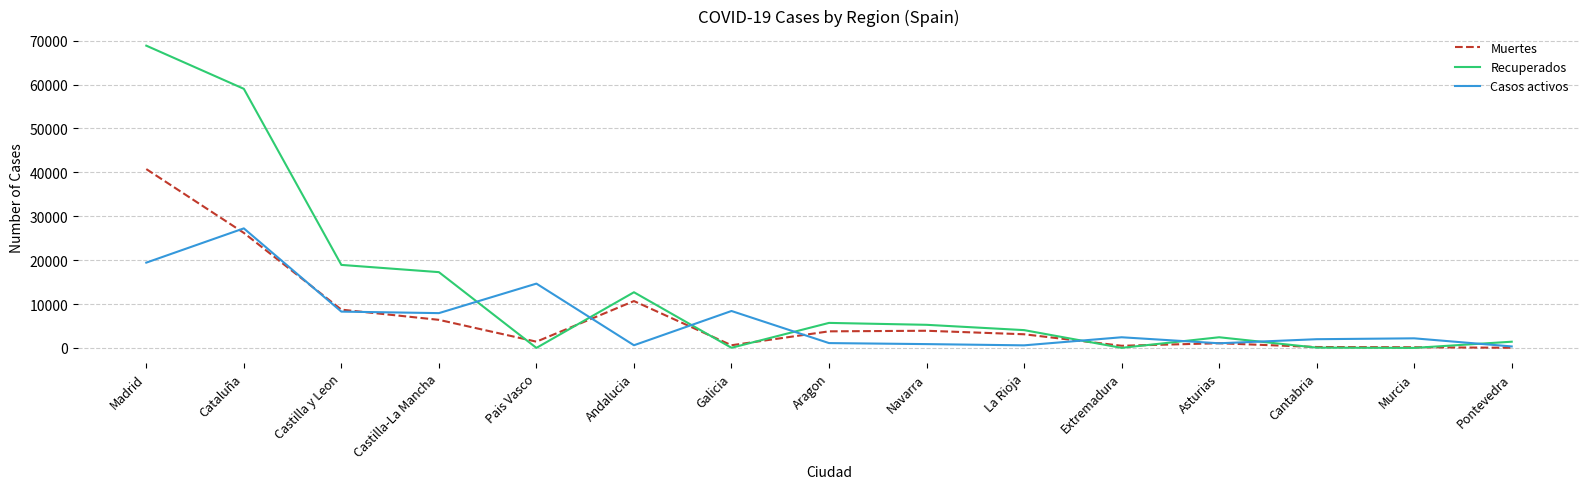

At which label does Recuperados first exceed 4051?

Madrid